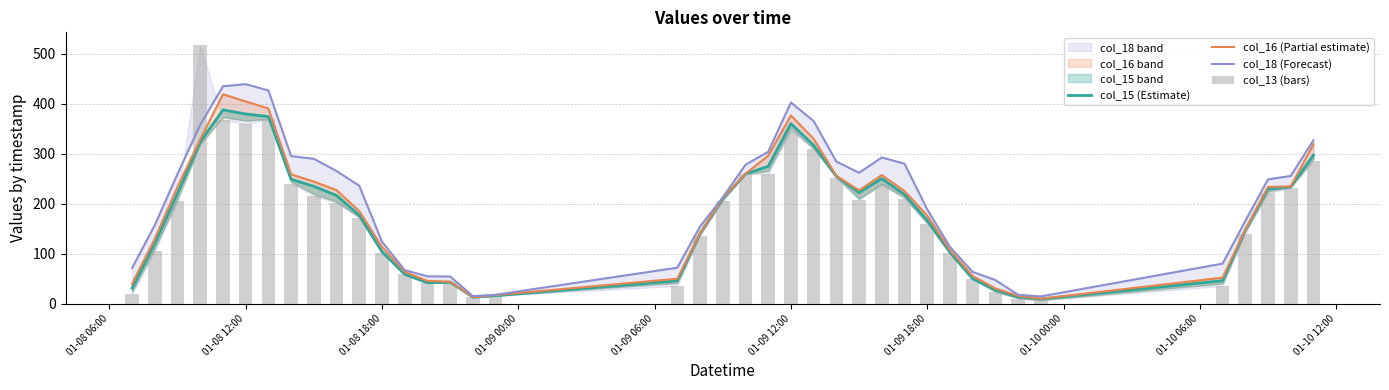

Reading right to left, list all the values displayed in this chart.

col_15 (Estimate): 297.0	233.5	229.5	147.1	46.0	9.4	13.6	27.7	49.9	102.6	166.7	218.3	250.3	222.1	254.8	316.9	360.0	274.7	259.5	209.5	140.6	45.9	16.1	13.1	42.9	42.0	58.7	104.0	177.0	216.4	234.7	248.8	374.2	379.4	387.5	323.5	220.7	120.7	31.1
col_16 (Partial estimate): 318.6	234.5	233.6	147.7	52.1	9.9	15.6	30.5	55.2	107.4	176.2	225.3	257.3	226.7	255.7	329.6	376.4	295.9	259.9	211.1	141.0	49.9	17.3	13.3	44.2	45.6	63.7	113.7	185.0	227.0	244.1	258.8	390.4	404.4	418.7	328.8	233.7	129.9	39.5
col_18 (Forecast): 326.7	255.4	248.6	165.4	80.2	14.6	17.9	47.4	63.5	113.6	188.5	279.9	292.4	261.8	284.3	365.2	402.4	303.8	277.9	212.5	154.4	72.1	17.9	15.2	54.4	54.9	67.1	124.0	235.8	265.3	289.7	295.2	426.3	439.0	434.8	357.7	259.6	157.3	71.5
col_13 (bars): 285.2	232.1	220.5	139.6	35.4	6.9	10.3	23.7	48.6	100.8	160.1	210.0	238.2	207.5	250.5	309.7	344.8	258.6	259.1	204.8	135.7	35.5	15.7	13.0	42.4	41.1	58.6	101.1	171.3	202.0	215.6	240.3	368.9	359.2	366.7	516.8	205.1	106.0	18.6